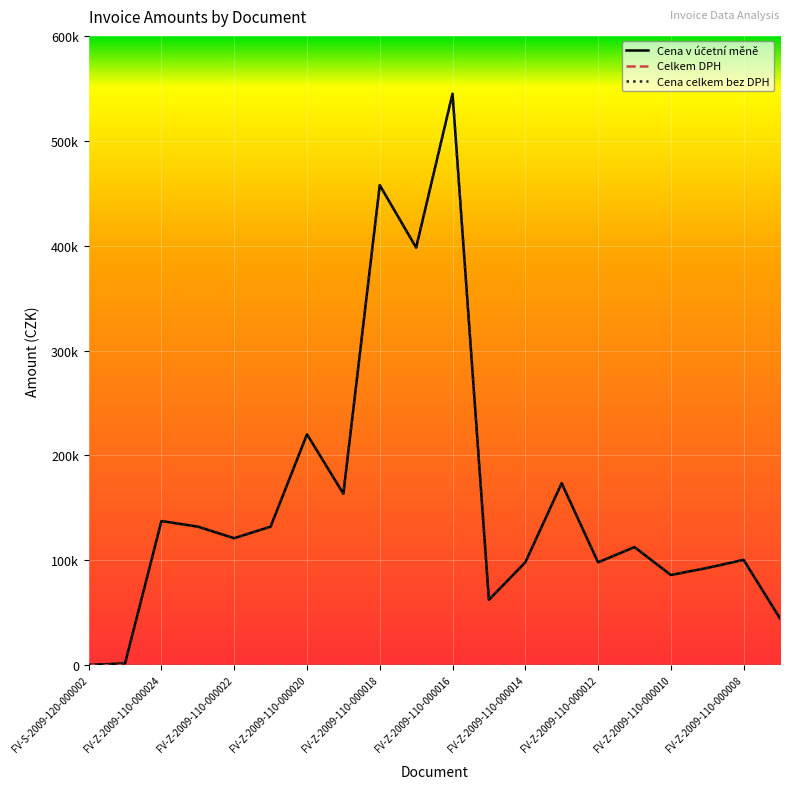

Reading left to right, list all the values displayed in this chart.

Cena v účetní měně: FV-S-2009-120-000002=298.1	FV-S-2009-120-000001=1785.0	FV-Z-2009-110-000024=137482.5	FV-Z-2009-110-000023=132104.4	FV-Z-2009-110-000022=121095.7	FV-Z-2009-110-000021=132104.4	FV-Z-2009-110-000020=220174.0	FV-Z-2009-110-000019=163524.3	FV-Z-2009-110-000018=457686.0	FV-Z-2009-110-000017=398160.0	FV-Z-2009-110-000016=544864.3	FV-Z-2009-110-000015=62368.0	FV-Z-2009-110-000014=98075.6	FV-Z-2009-110-000013=173562.2	FV-Z-2009-110-000012=98075.6	FV-Z-2009-110-000011=112627.3	FV-Z-2009-110-000010=86017.9	FV-Z-2009-110-000009=92764.2	FV-Z-2009-110-000008=100459.4	FV-Z-2009-110-000007=44648.6
Celkem DPH: FV-S-2009-120-000002=47.6	FV-S-2009-120-000001=285.0	FV-Z-2009-110-000024=0.0	FV-Z-2009-110-000023=0.0	FV-Z-2009-110-000022=0.0	FV-Z-2009-110-000021=0.0	FV-Z-2009-110-000020=0.0	FV-Z-2009-110-000019=0.0	FV-Z-2009-110-000018=0.0	FV-Z-2009-110-000017=0.0	FV-Z-2009-110-000016=0.0	FV-Z-2009-110-000015=0.0	FV-Z-2009-110-000014=0.0	FV-Z-2009-110-000013=0.0	FV-Z-2009-110-000012=0.0	FV-Z-2009-110-000011=0.0	FV-Z-2009-110-000010=0.0	FV-Z-2009-110-000009=0.0	FV-Z-2009-110-000008=0.0	FV-Z-2009-110-000007=0.0
Cena celkem bez DPH: FV-S-2009-120-000002=250.5	FV-S-2009-120-000001=1500.0	FV-Z-2009-110-000024=137482.5	FV-Z-2009-110-000023=132104.4	FV-Z-2009-110-000022=121095.7	FV-Z-2009-110-000021=132104.4	FV-Z-2009-110-000020=220174.0	FV-Z-2009-110-000019=163524.3	FV-Z-2009-110-000018=457686.0	FV-Z-2009-110-000017=398160.0	FV-Z-2009-110-000016=544864.3	FV-Z-2009-110-000015=62368.0	FV-Z-2009-110-000014=98075.6	FV-Z-2009-110-000013=173562.2	FV-Z-2009-110-000012=98075.6	FV-Z-2009-110-000011=112627.3	FV-Z-2009-110-000010=86017.9	FV-Z-2009-110-000009=92764.2	FV-Z-2009-110-000008=100459.4	FV-Z-2009-110-000007=44648.6